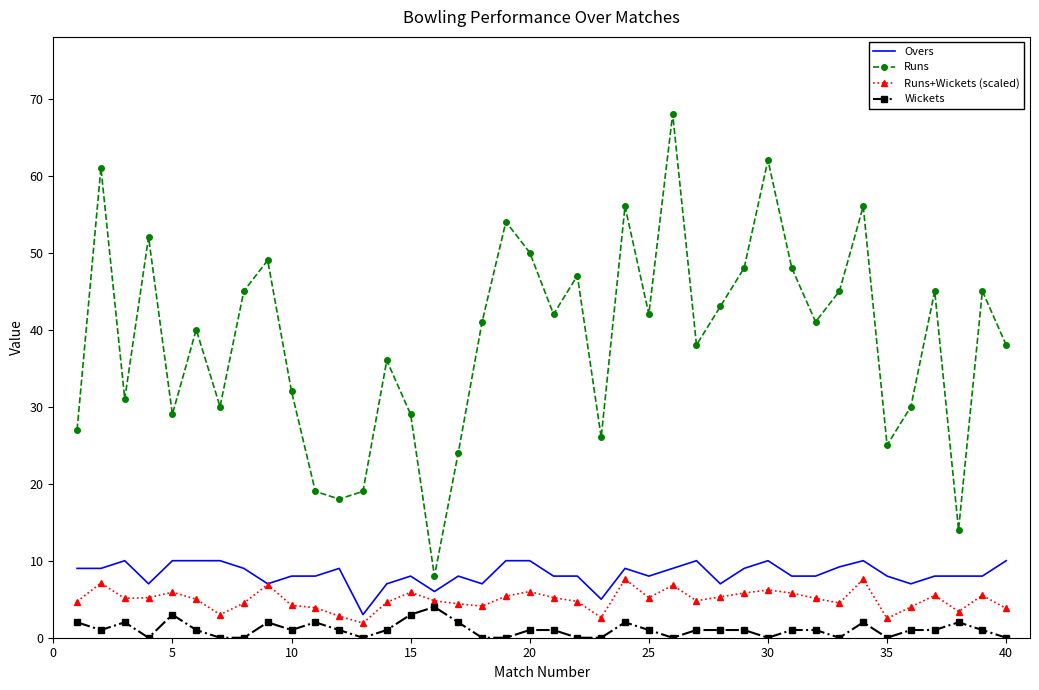

True or false: Runs and Runs+Wickets (scaled) intersect in this chart.

False